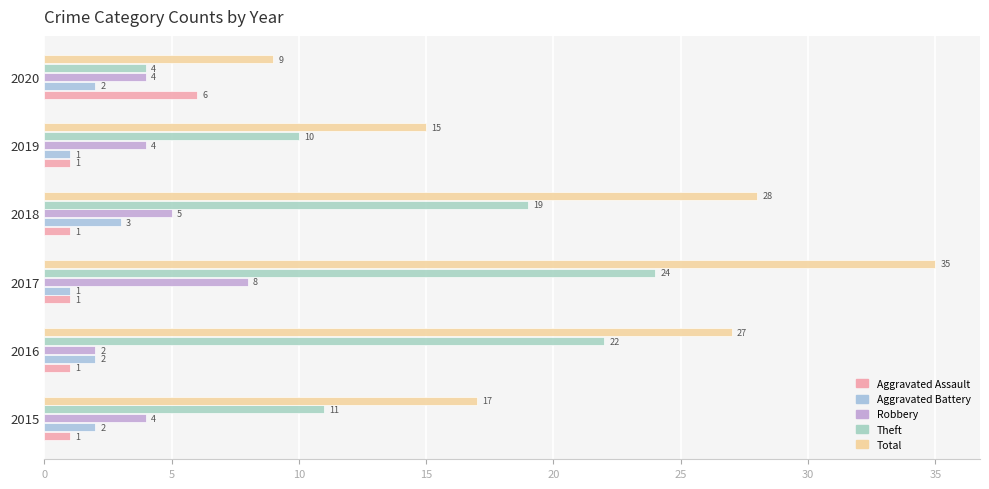

How many distinct data groups are displayed?

5